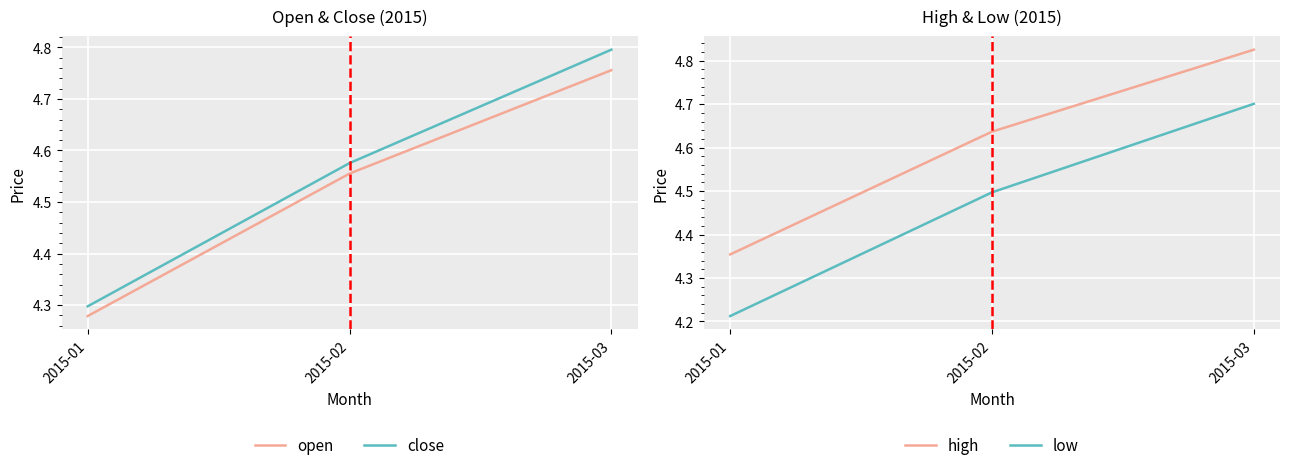

What is the average value of the high series?

4.6